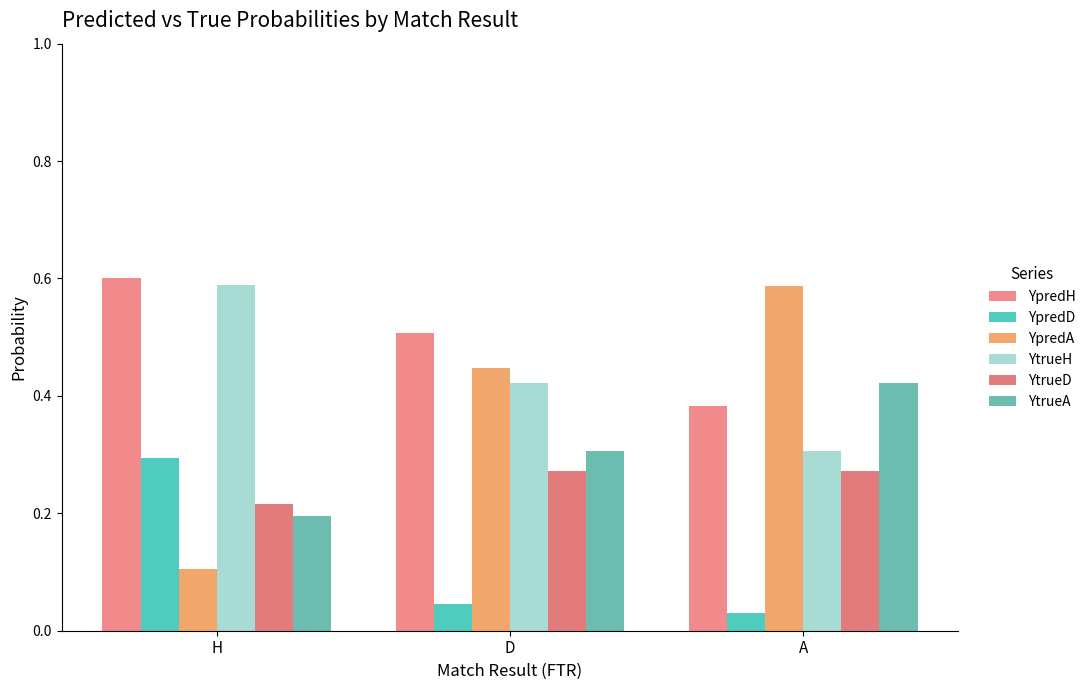

Which series has the largest range (max minus min)?

YpredA